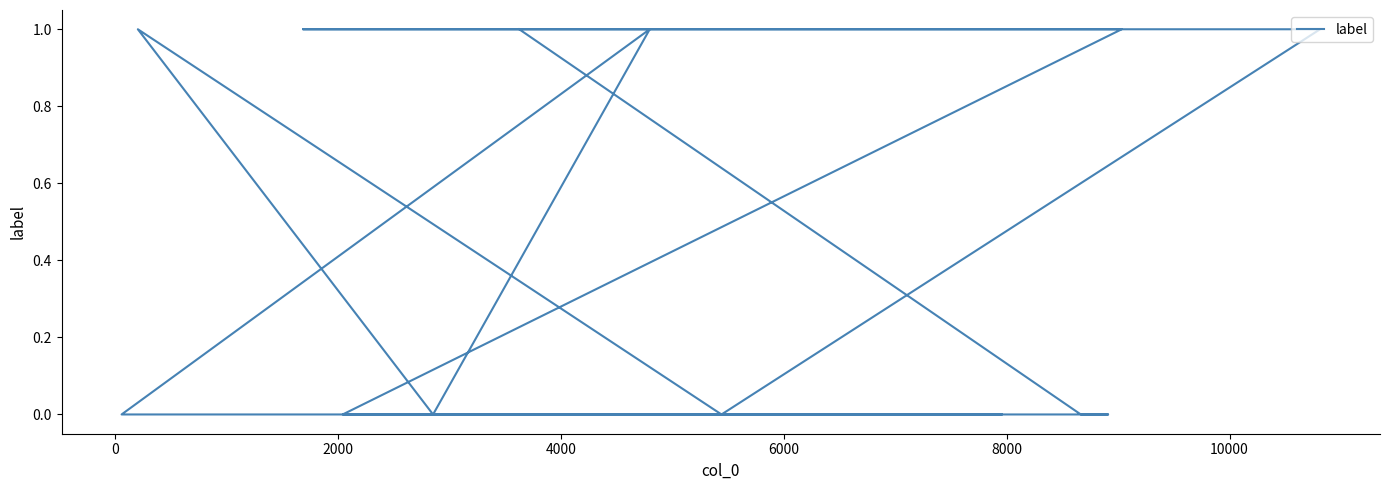

Reading left to right, extract all data points from this chart.

1	0	0	0	1	1	1	1	0	1	0	1	0	0